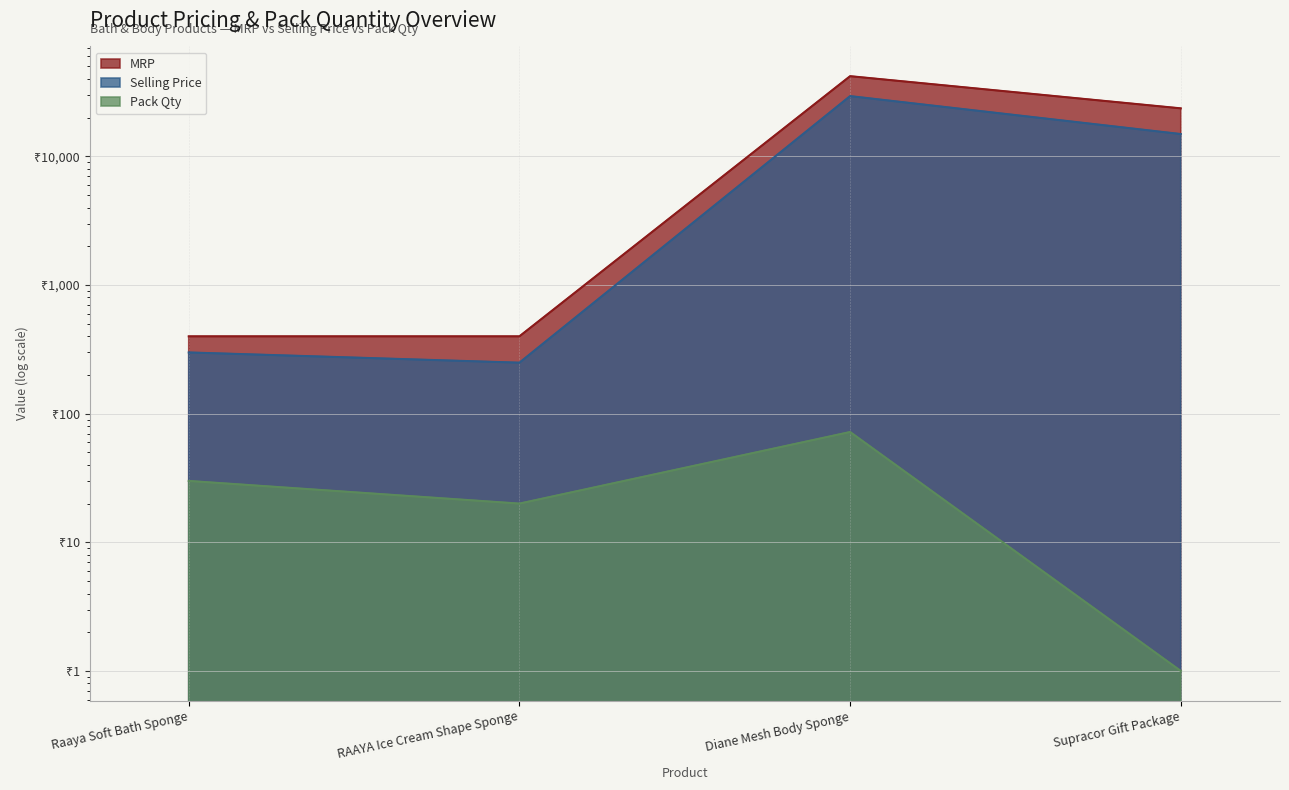

Count the Pack Qty values in the range 20 to 72.

3